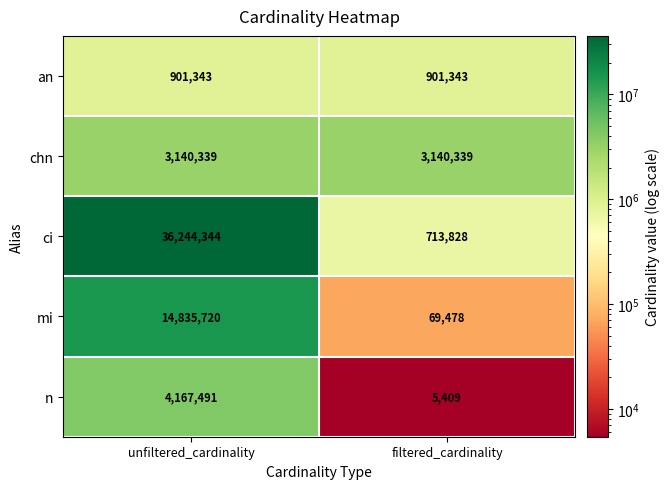

Reading left to right, transcribe all the data shown in this chart.

an: unfiltered_cardinality=901343	filtered_cardinality=901343
chn: unfiltered_cardinality=3140339	filtered_cardinality=3140339
ci: unfiltered_cardinality=36244344	filtered_cardinality=713828
mi: unfiltered_cardinality=14835720	filtered_cardinality=69478
n: unfiltered_cardinality=4167491	filtered_cardinality=5409